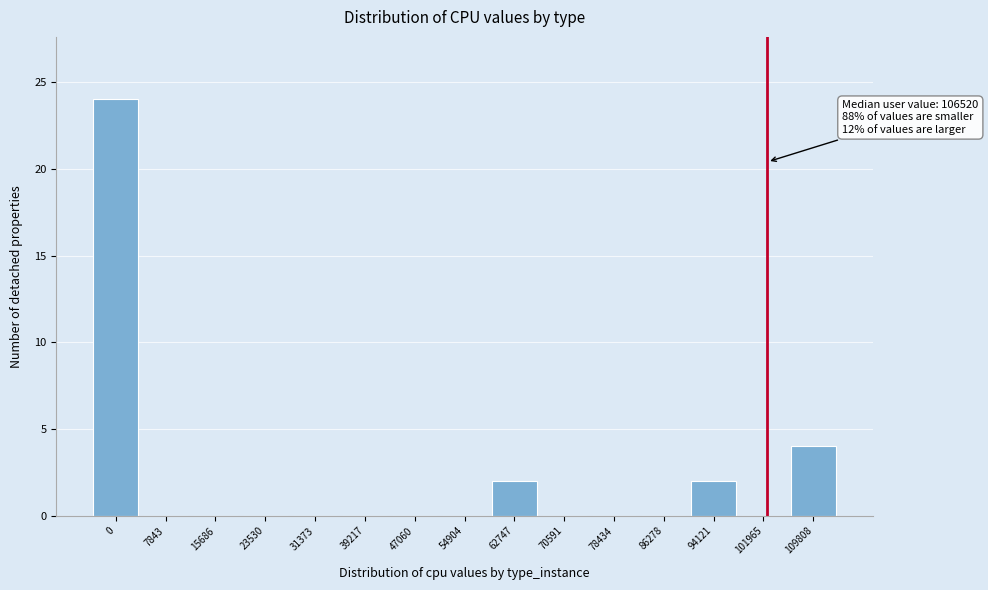

Reading left to right, extract all data points from this chart.

0=24	7843=0	15686=0	23530=0	31373=0	39217=0	47060=0	54904=0	62747=2	70591=0	78434=0	86278=0	94121=2	101965=0	109808=4